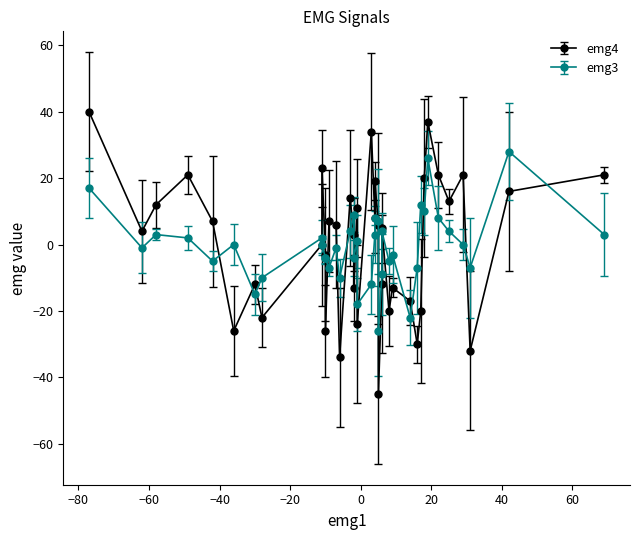

Does the chart have visible grid lines?

No